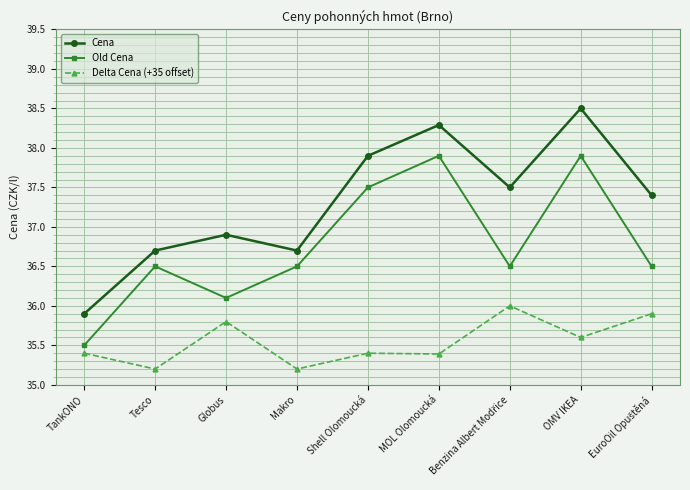

What is the sum of the Cena values at OMV IKEA and TankONO?

74.4